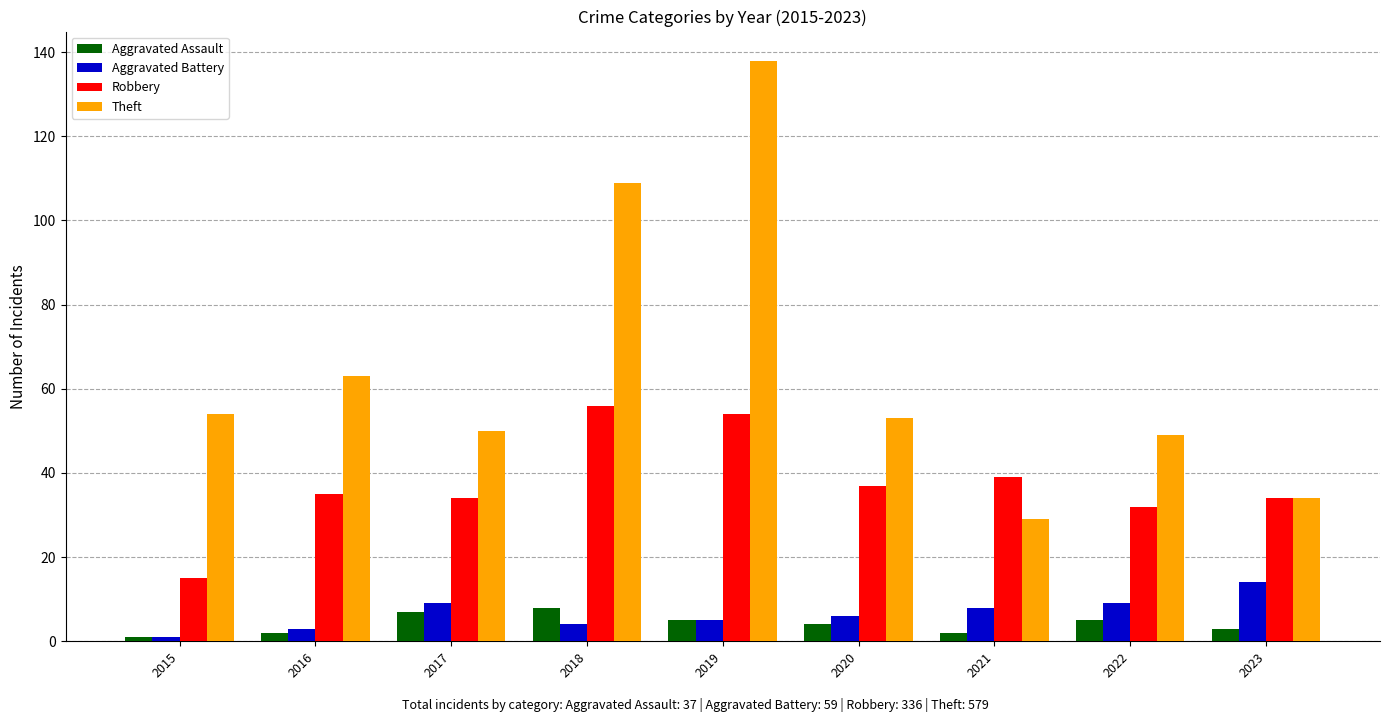

What is the difference between the highest and lowest values at 2021?

37